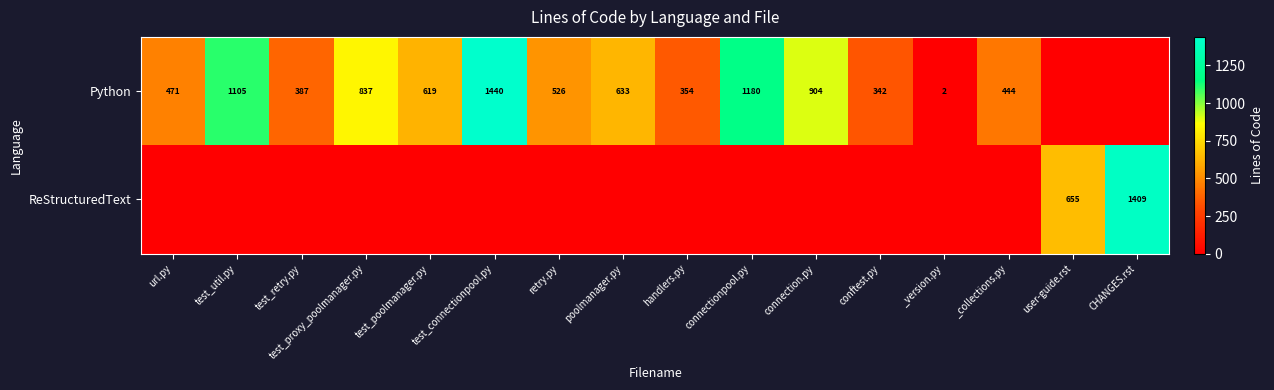

True or false: Python has a value of 1180 at connectionpool.py.

True